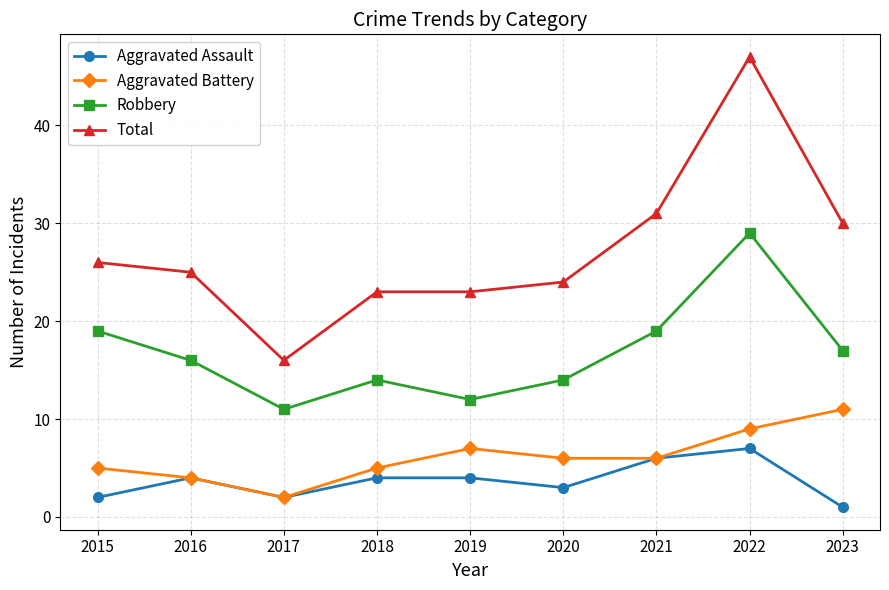

Count the Aggravated Battery values in the range 5 to 7.

5